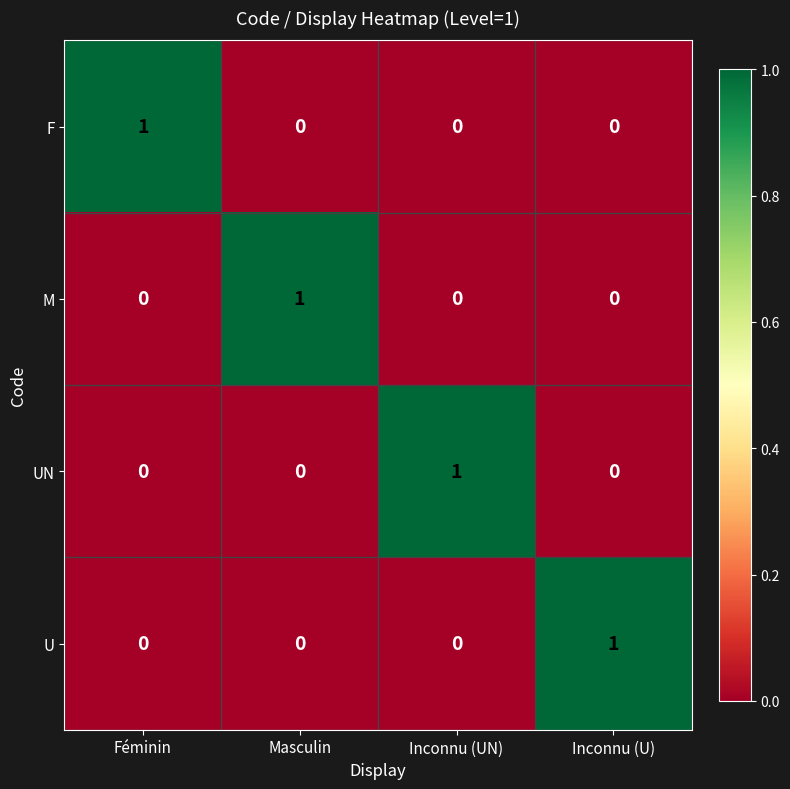

Count the number of categories in the chart.

4